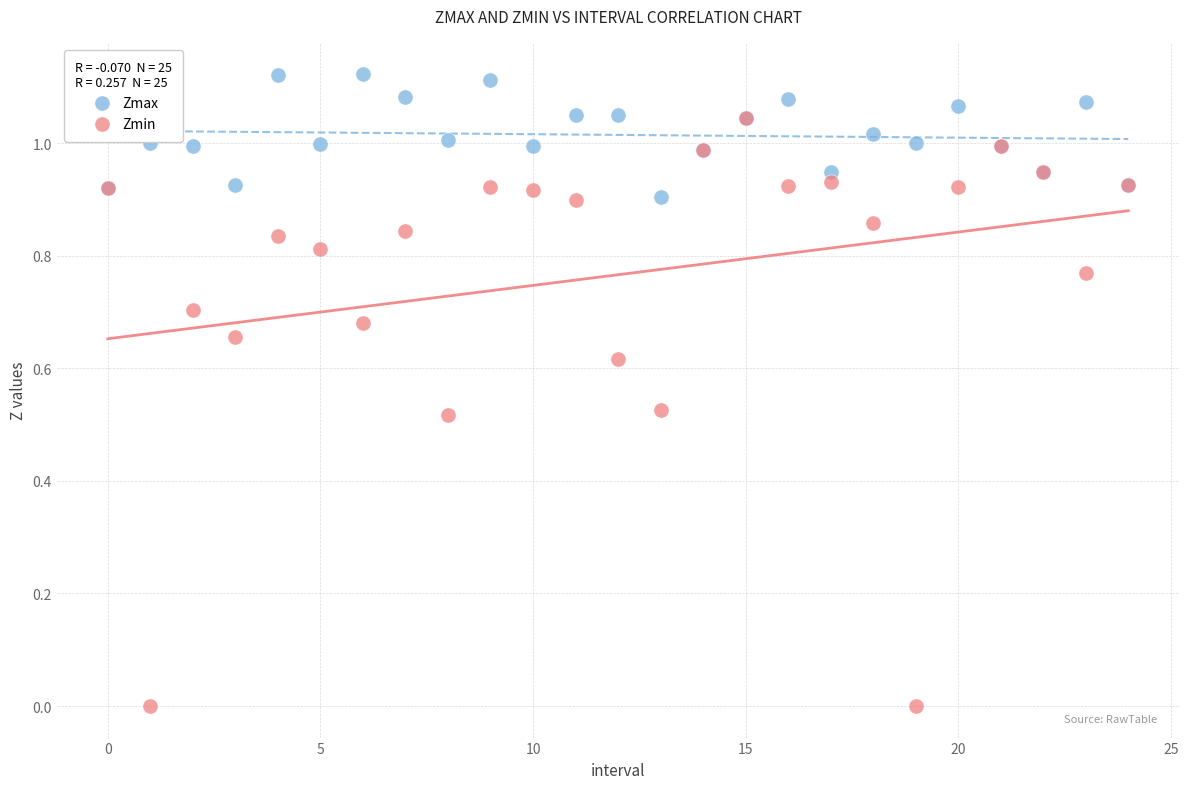

Which series contains the lowest Y value?

Zmin